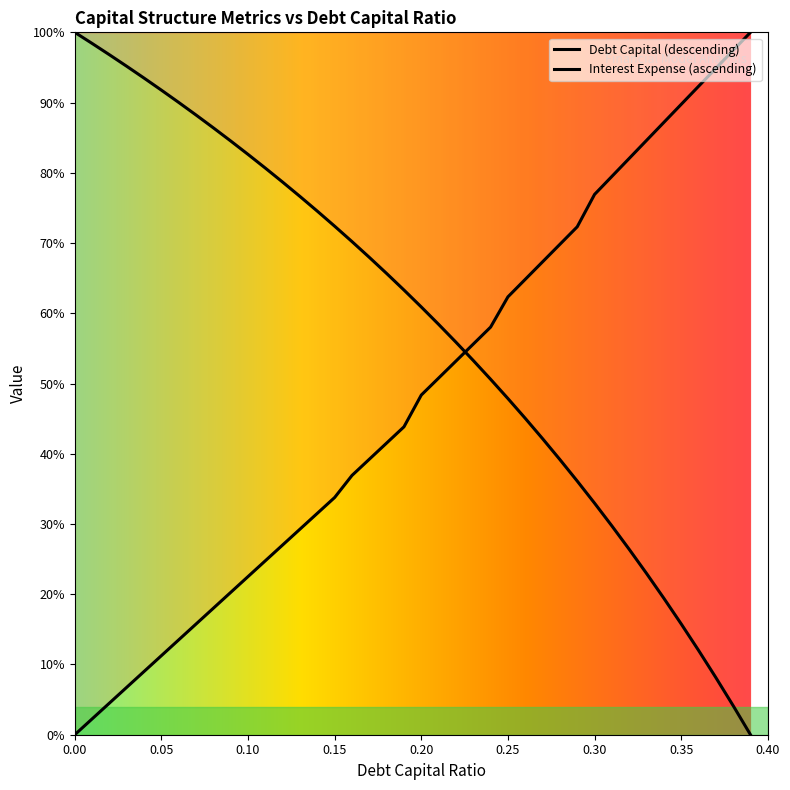

Between which two adjacent categories do debt_equity and debt_capital first intersect?

0.22 and 0.23